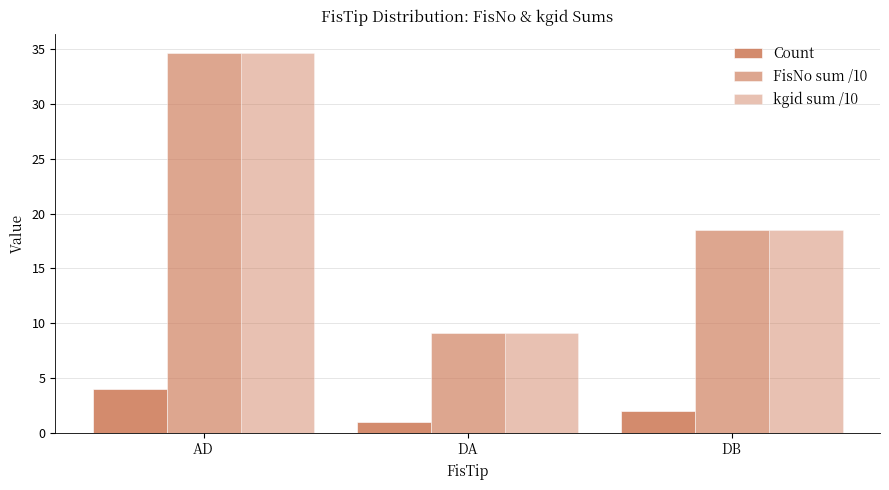

How many bars are there in each group?

3